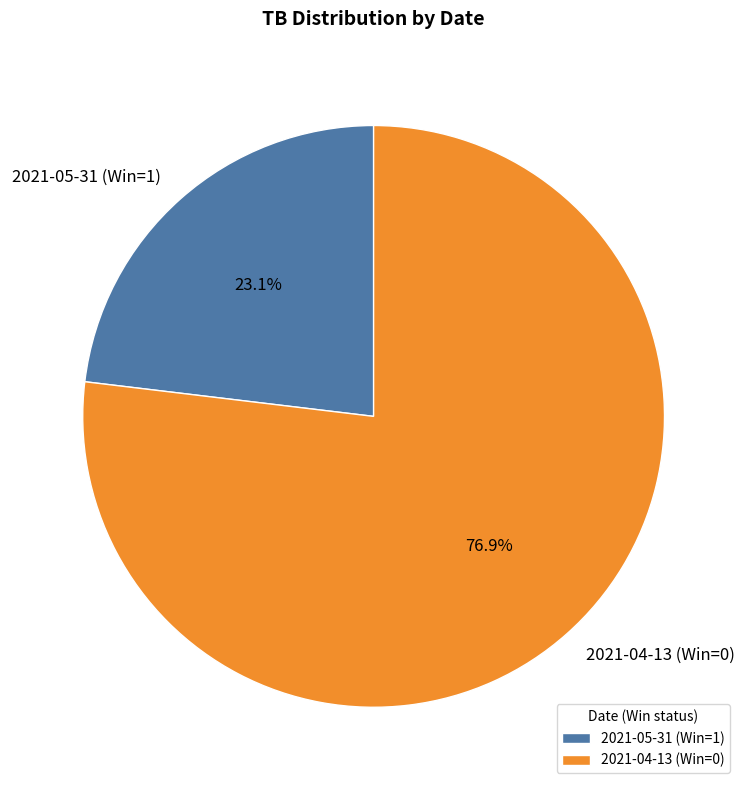

Do 2021-04-13 (Win=0) and 2021-05-31 (Win=1) together represent more than half of the pie?

Yes